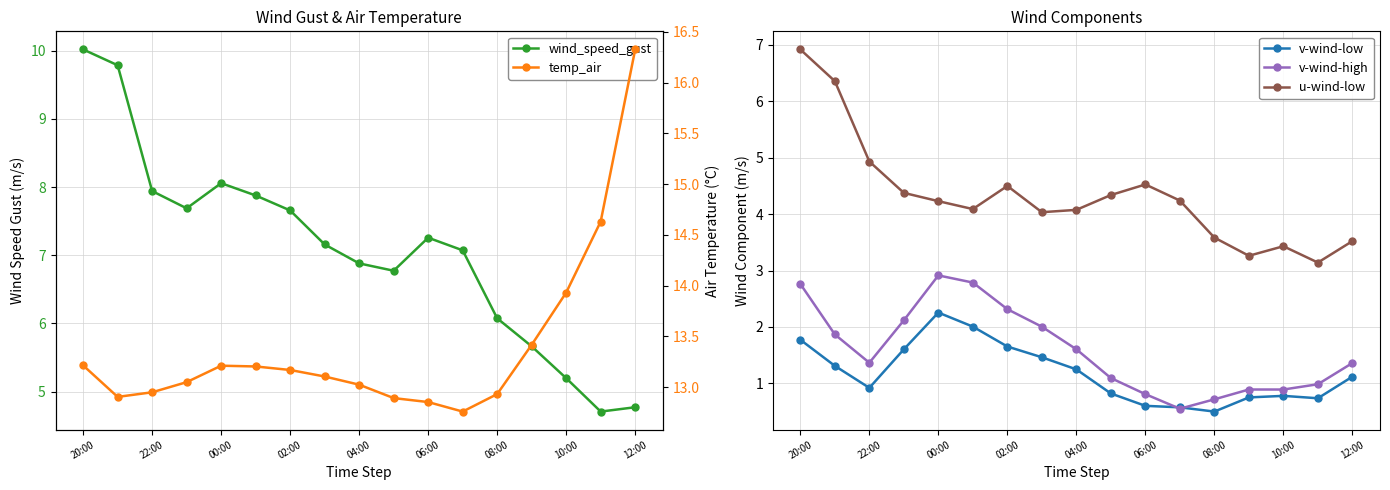

The u-wind-low series shows 5.0 at 08:00. True or false?

False